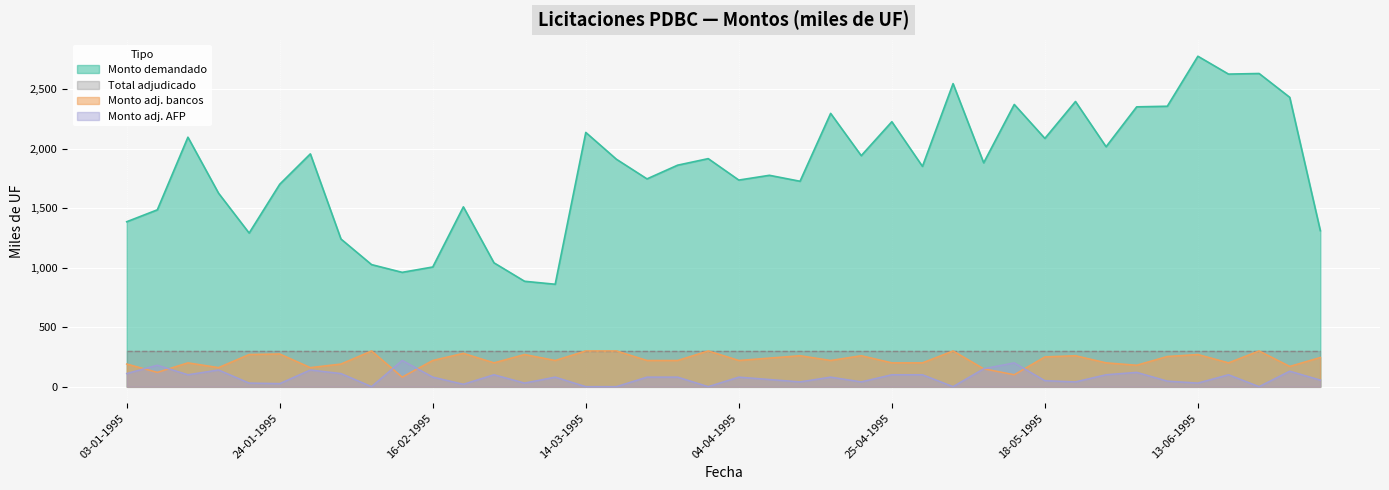

Which category has the lowest value across all series?

09-02-1995